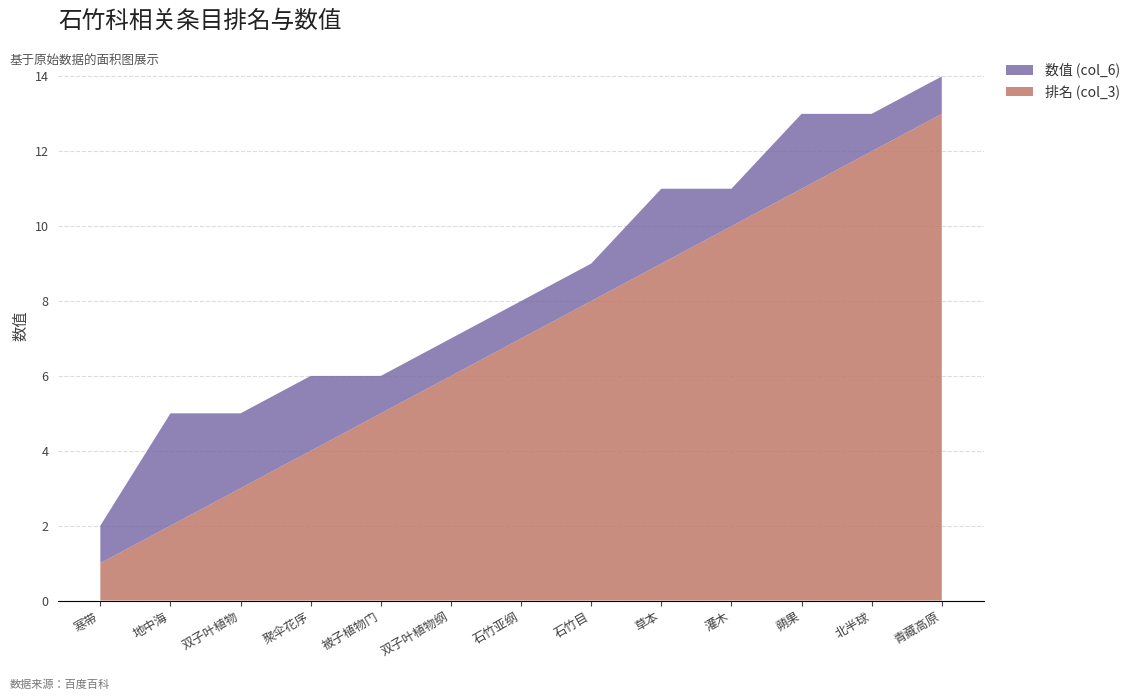

Reading left to right, list all the values displayed in this chart.

排名 (col_3): 1	2	3	4	5	6	7	8	9	10	11	12	13
数值 (col_6): 1	3	2	2	1	1	1	1	2	1	2	1	1